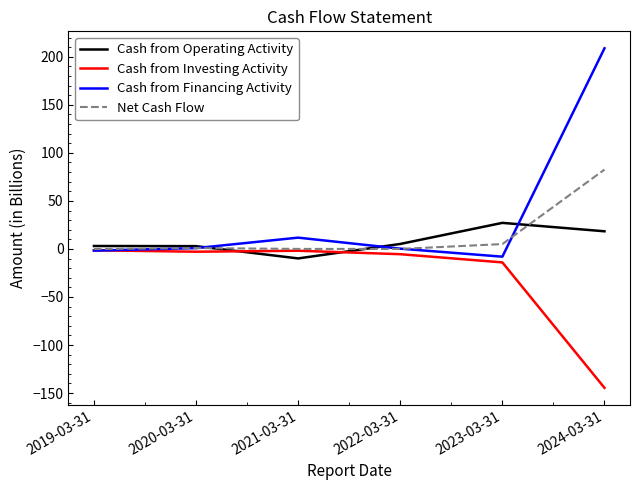

True or false: Cash from Investing Activity and Cash from Operating Activity cross at least once.

True